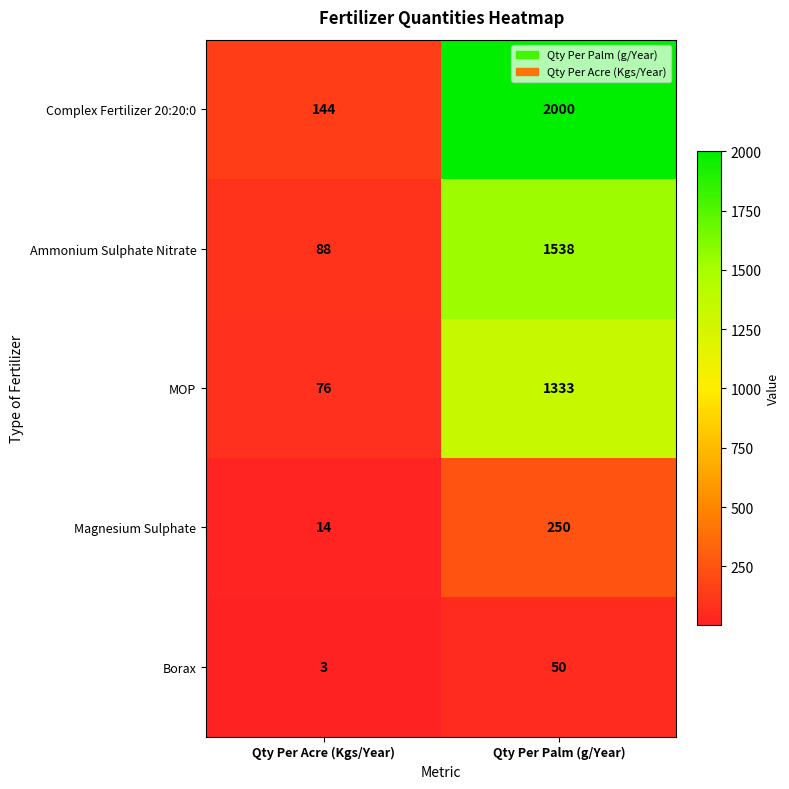

Which series changed the most between Qty Per Acre (Kgs/Year) and Qty Per Palm (g/Year)?

Complex Fertilizer 20:20:0